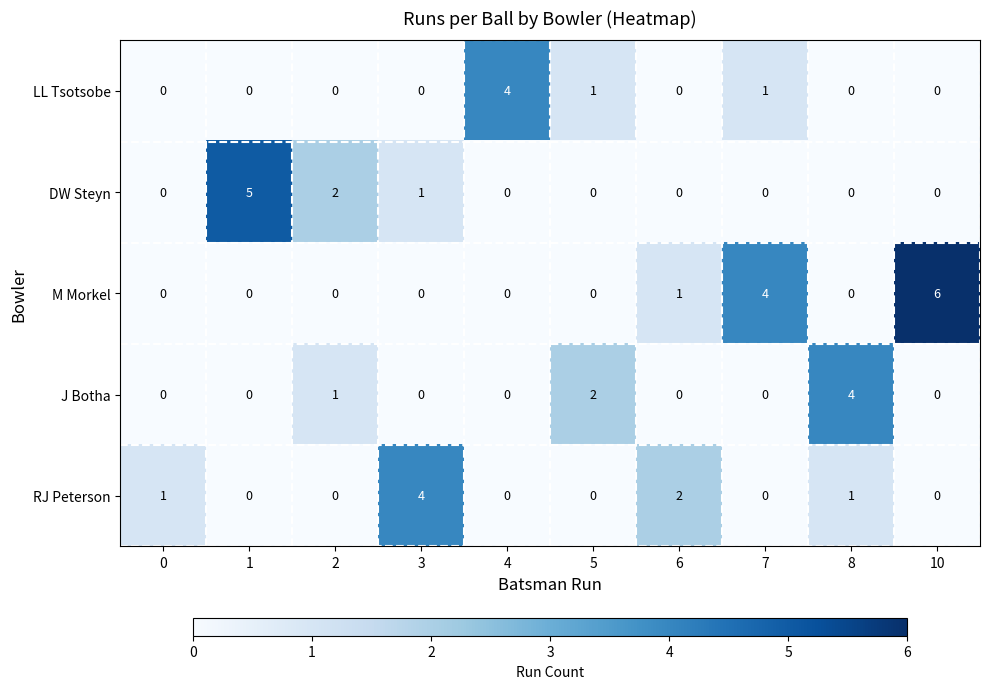

Which series has the largest total across all categories?

M Morkel